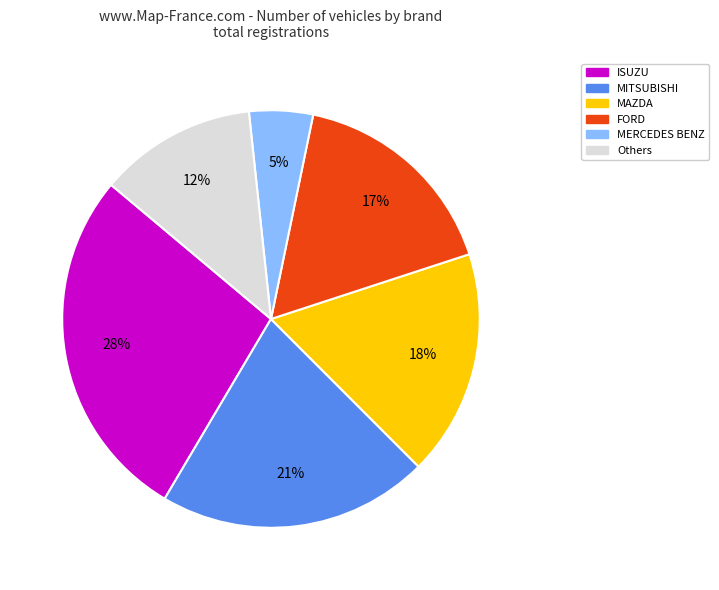

Is the sum of MITSUBISHI and MERCEDES BENZ greater than half?

No